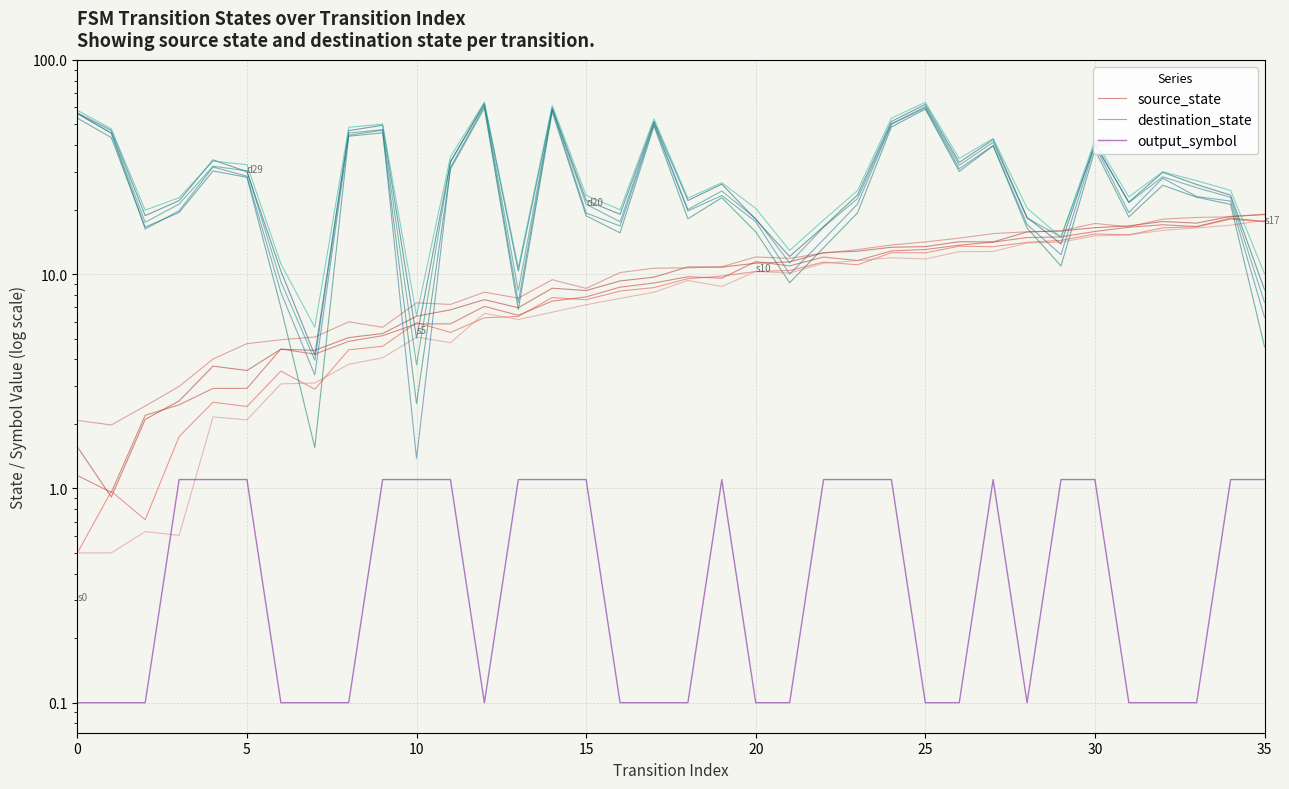

What is the sum of the output_symbol values at 21 and 11?

1.2